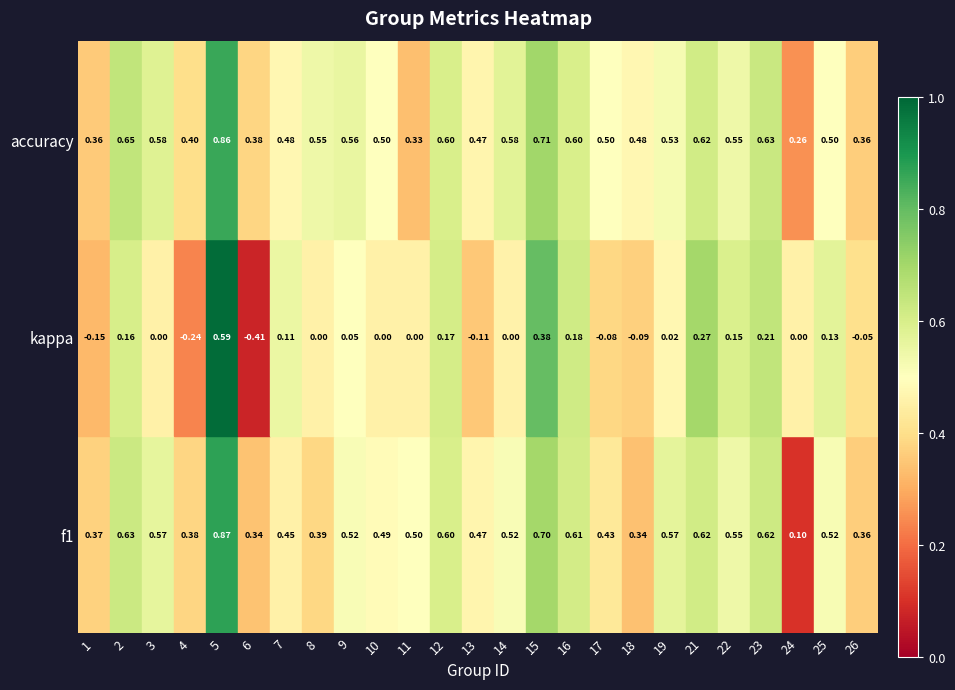

What is the difference between the highest and lowest values at 12?

0.4